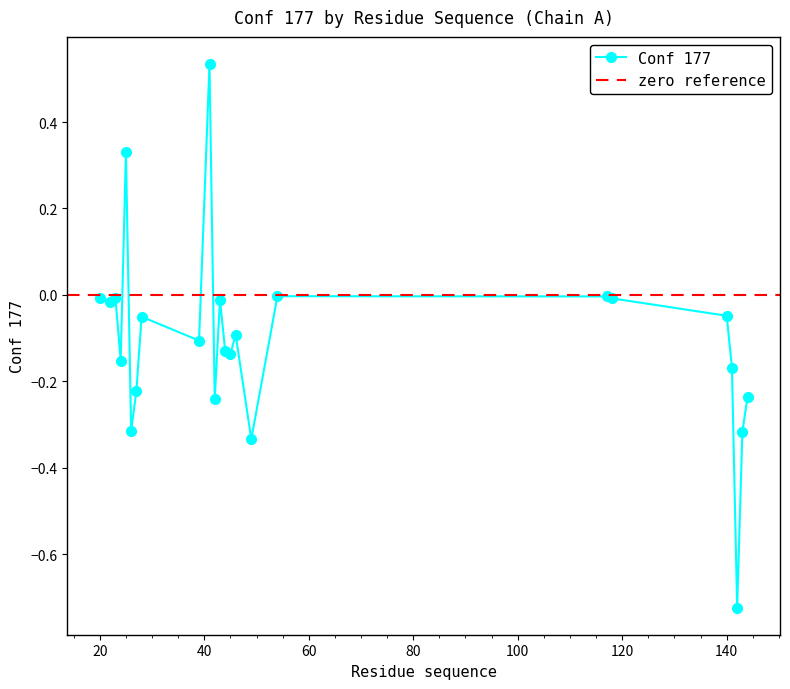

How many values are below zero?

22